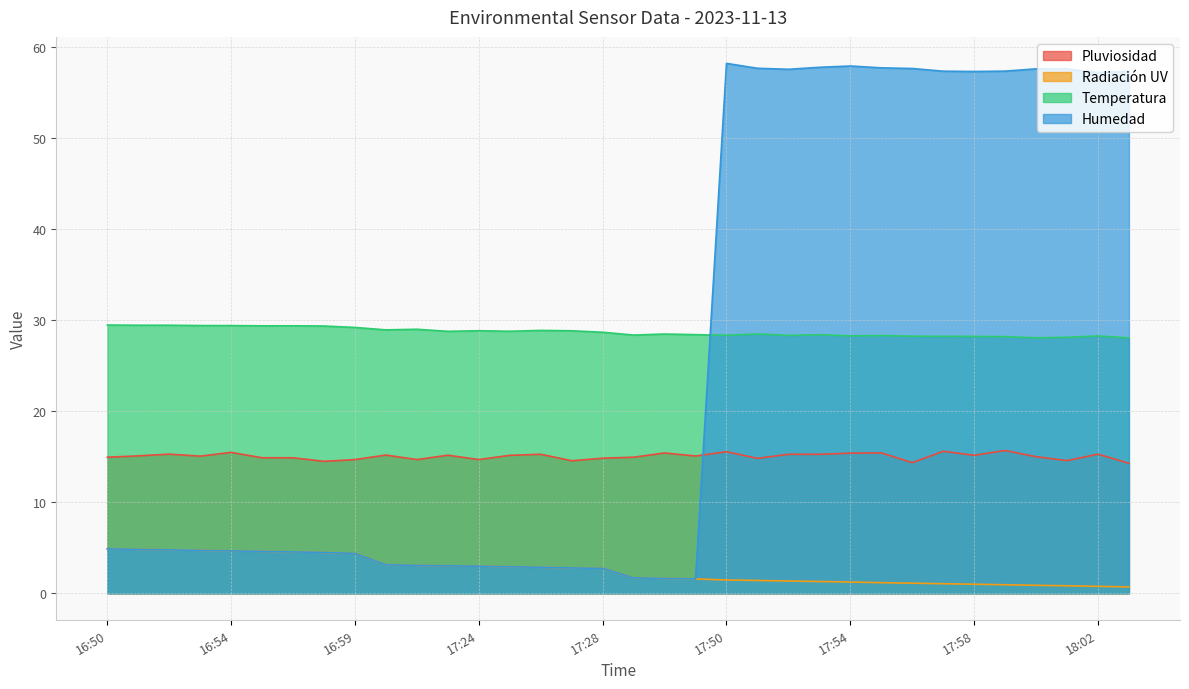

How many data points in Radiación UV are less than 2?

17